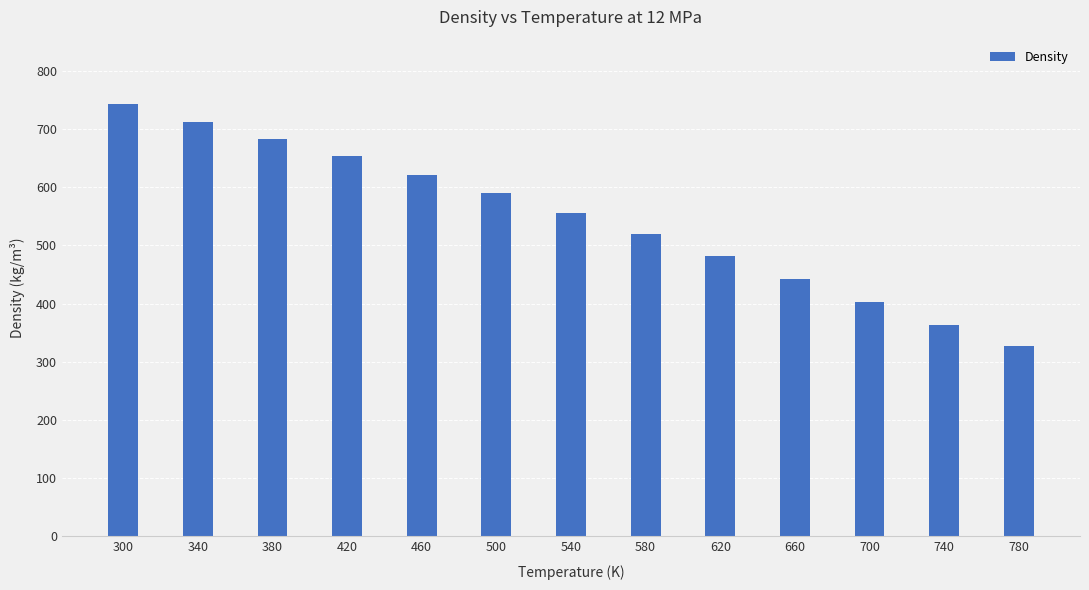

Which label corresponds to the smallest value in the chart?

780